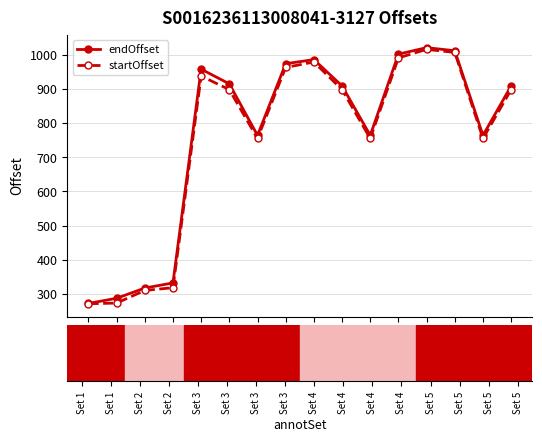

What is the spread (max minus min) of values at Set 4?

7